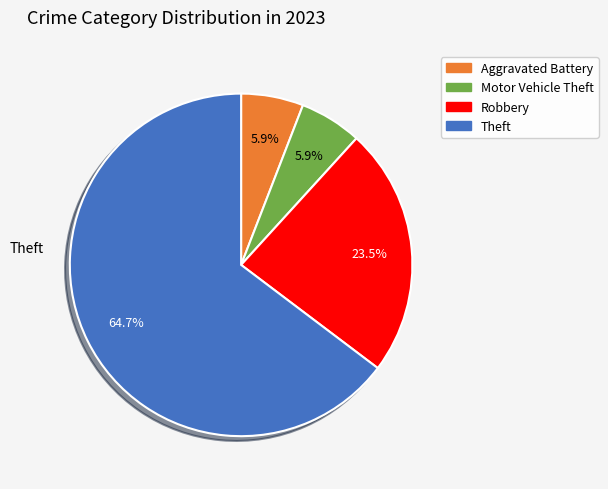

Is there a majority slice in this chart?

Yes